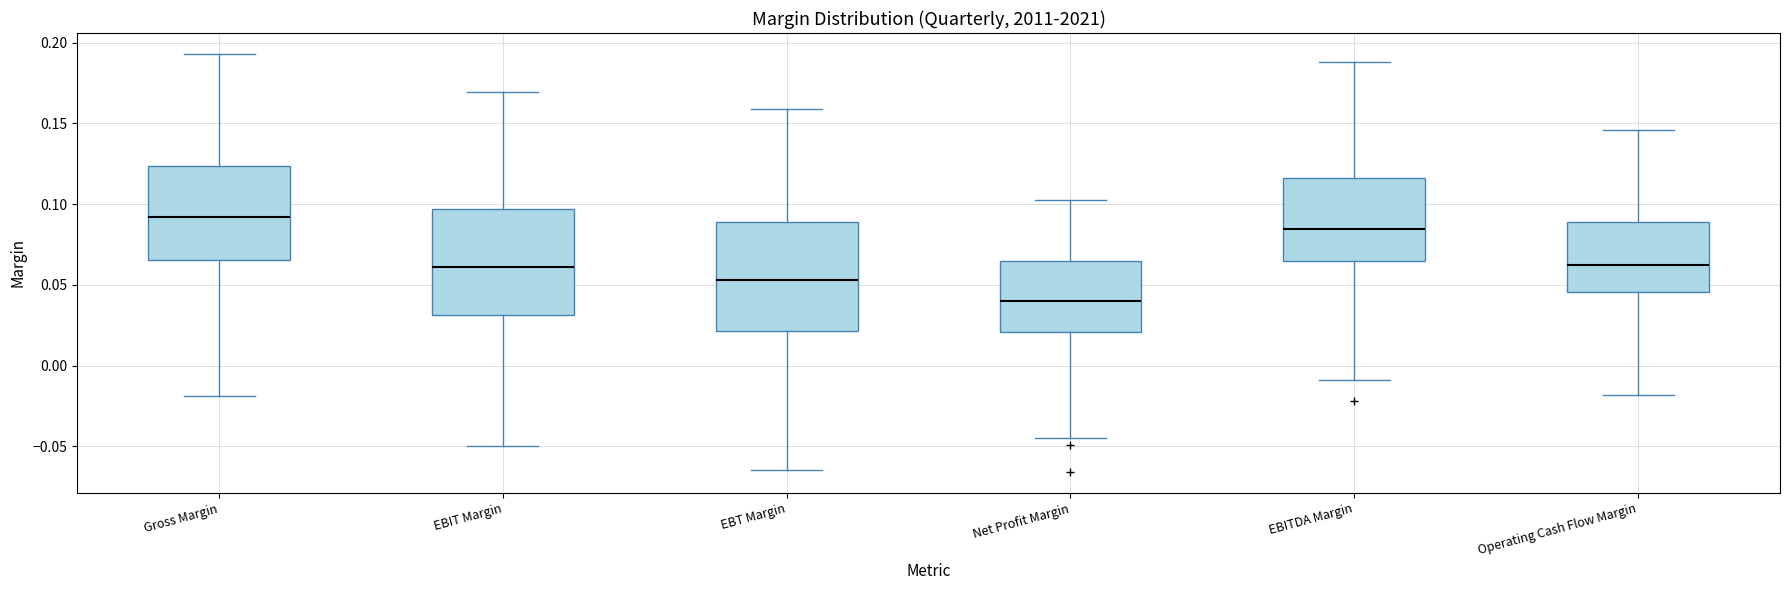

Which box's median line is the highest?

Gross Margin